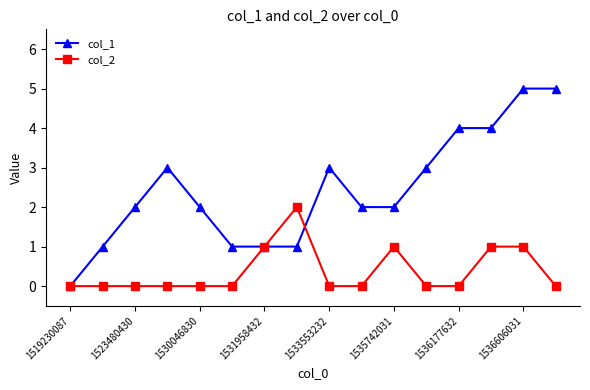

List the series in order of their overall mean, highest first.

col_1, col_2